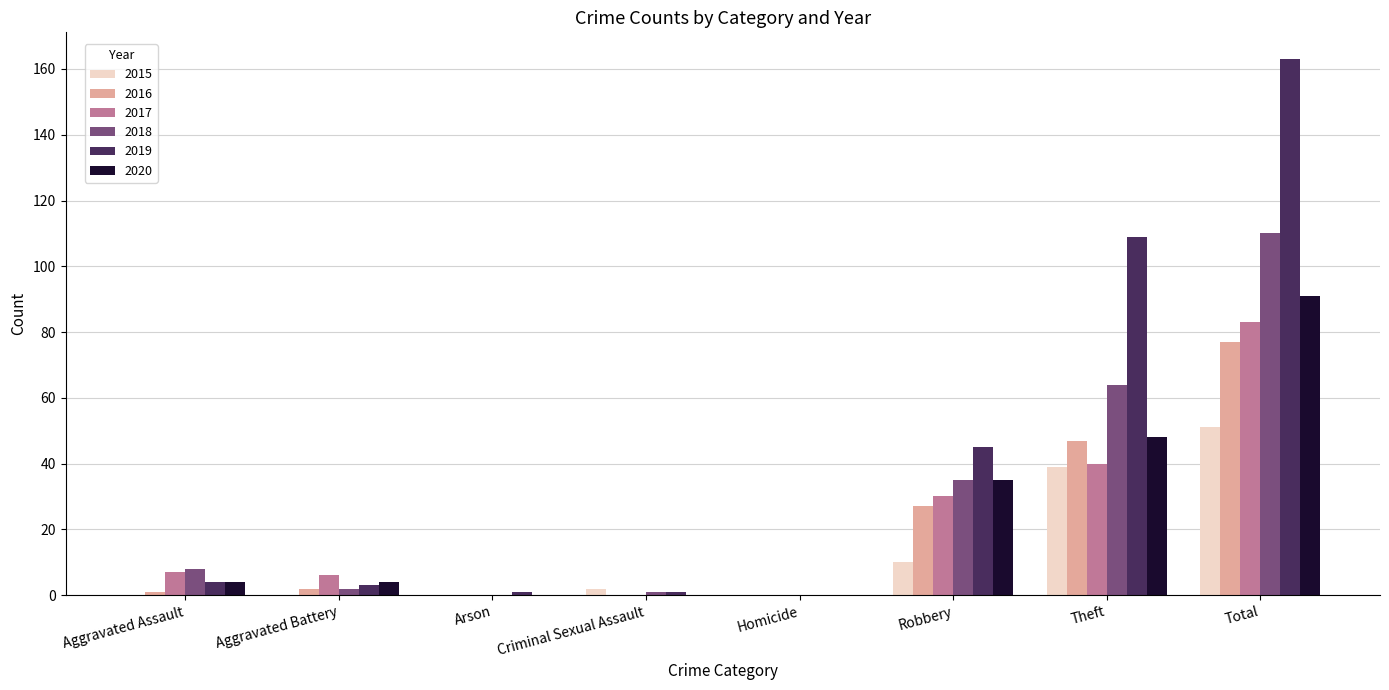

At which label does 2015 reach its peak?

Total